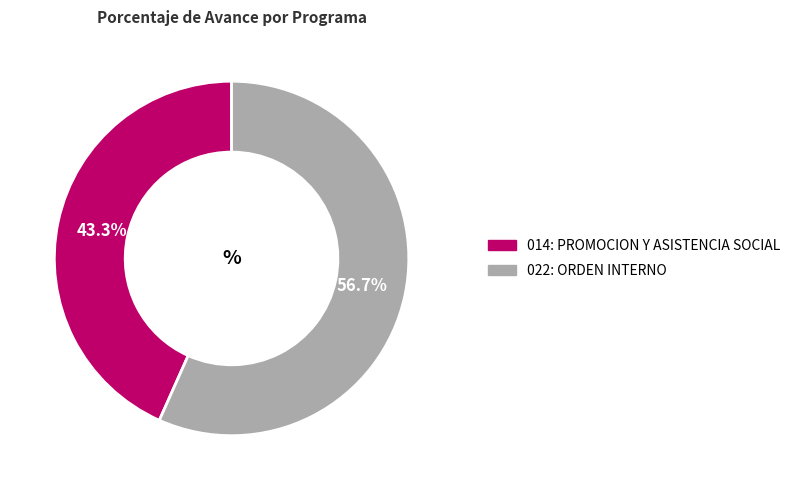

Between 014: PROMOCION Y ASISTENCIA SOCIAL and 022: ORDEN INTERNO, which is larger?

022: ORDEN INTERNO